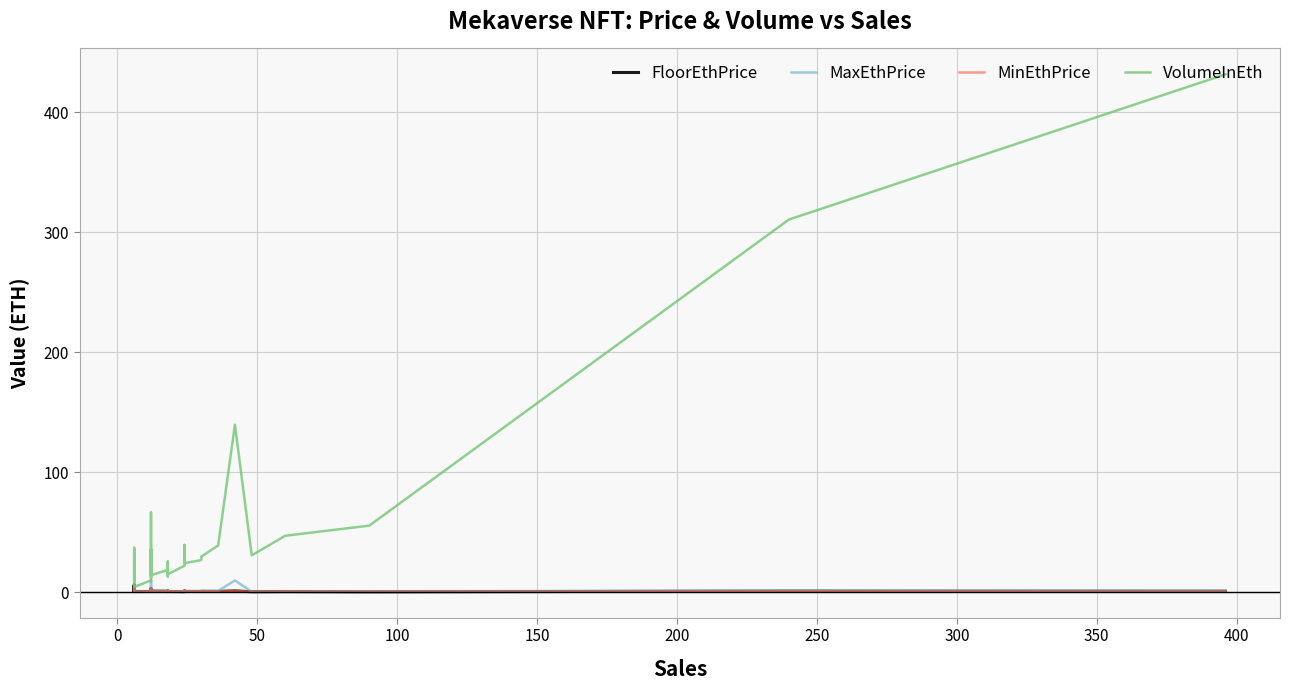

True or false: VolumeInEth and FloorEthPrice cross at least once.

False